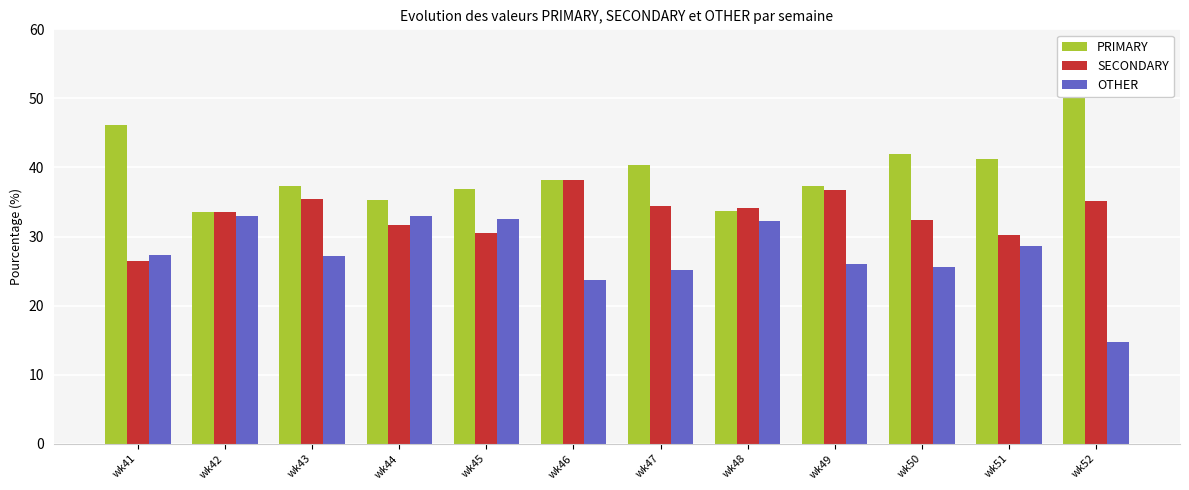

Rank the series by their average value, from highest to lowest.

PRIMARY, SECONDARY, OTHER